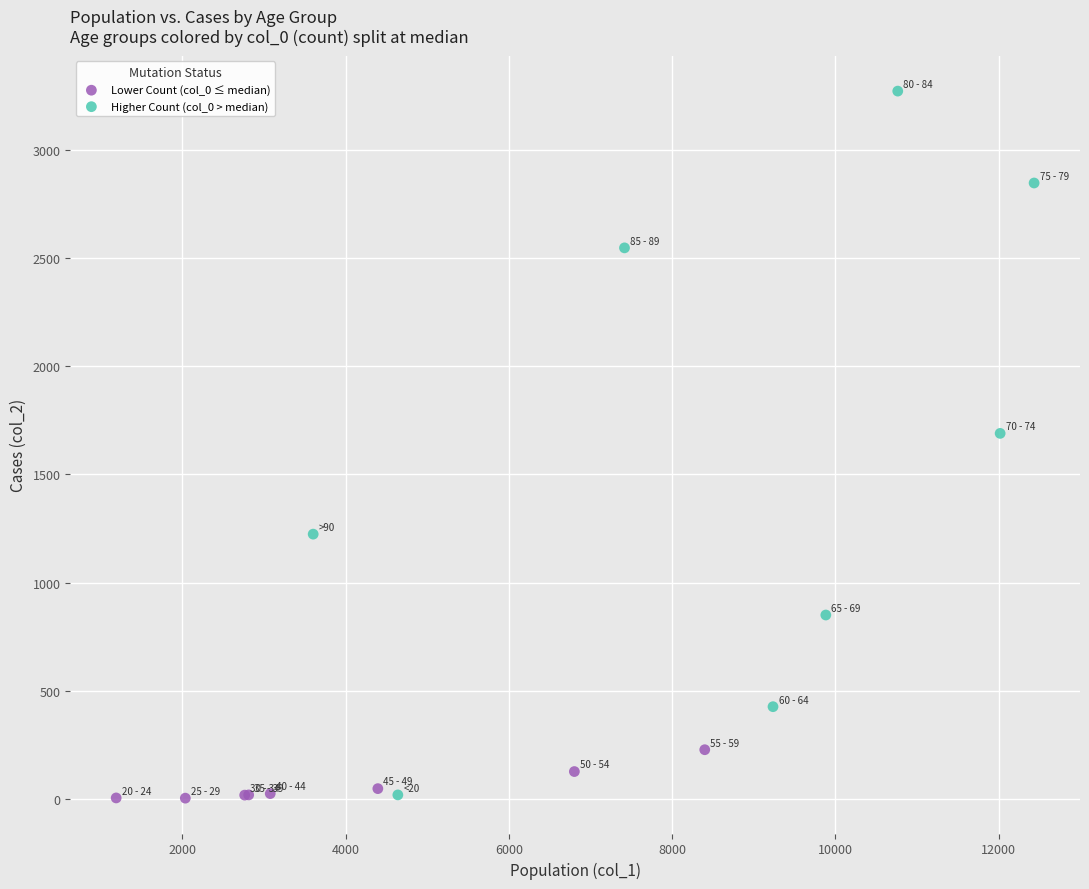

Which series has the widest spread of Y values?

Higher Count (col_0 > median)